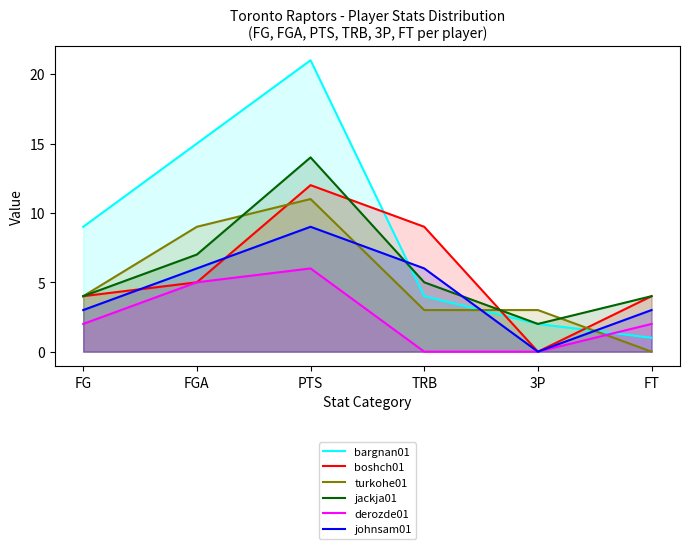

Reading right to left, transcribe all the data shown in this chart.

bargnan01: FT=1	3P=2	TRB=4	PTS=21	FGA=15	FG=9
boshch01: FT=4	3P=0	TRB=9	PTS=12	FGA=5	FG=4
turkohe01: FT=0	3P=3	TRB=3	PTS=11	FGA=9	FG=4
jackja01: FT=4	3P=2	TRB=5	PTS=14	FGA=7	FG=4
derozde01: FT=2	3P=0	TRB=0	PTS=6	FGA=5	FG=2
johnsam01: FT=3	3P=0	TRB=6	PTS=9	FGA=6	FG=3